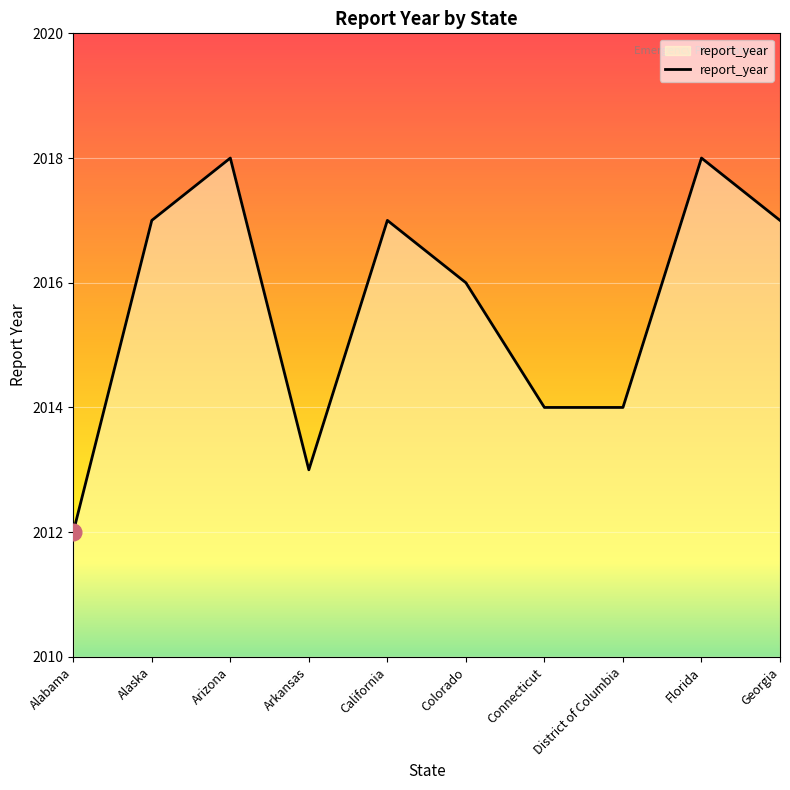

Reading right to left, extract all data points from this chart.

Georgia=2017	Florida=2018	District of Columbia=2014	Connecticut=2014	Colorado=2016	California=2017	Arkansas=2013	Arizona=2018	Alaska=2017	Alabama=2012